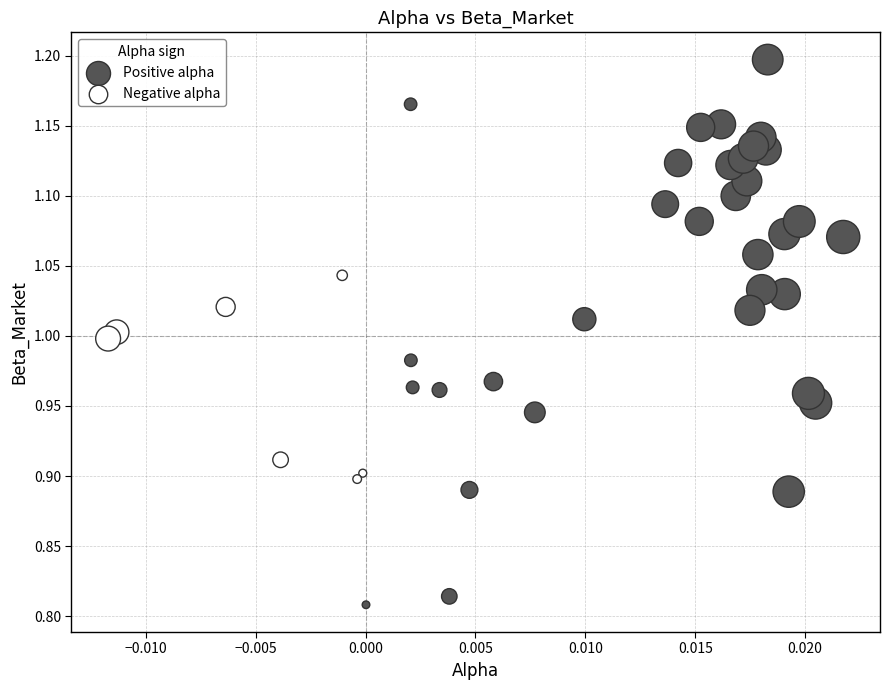

Which series has the widest spread of Y values?

Positive alpha